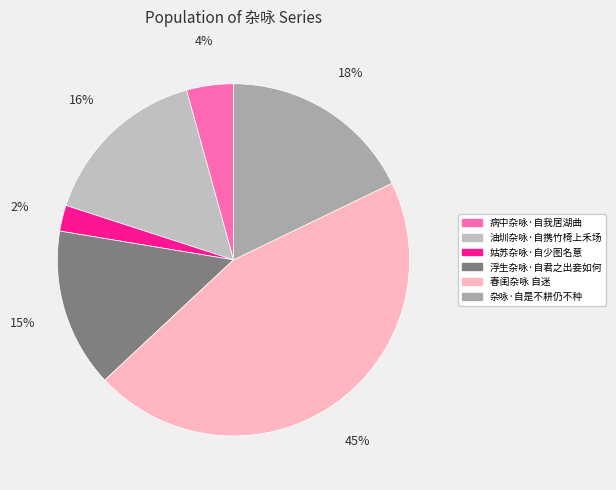

What is the largest slice in the pie chart?

春闺杂咏 自迷